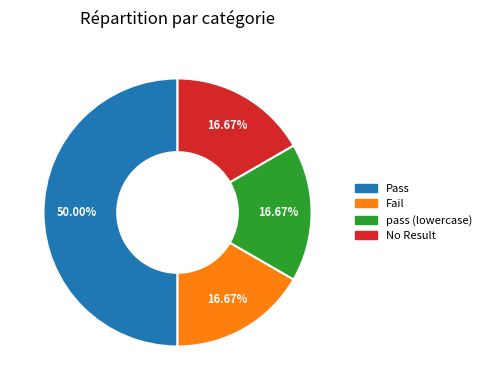

How many slices are in this pie chart?

4